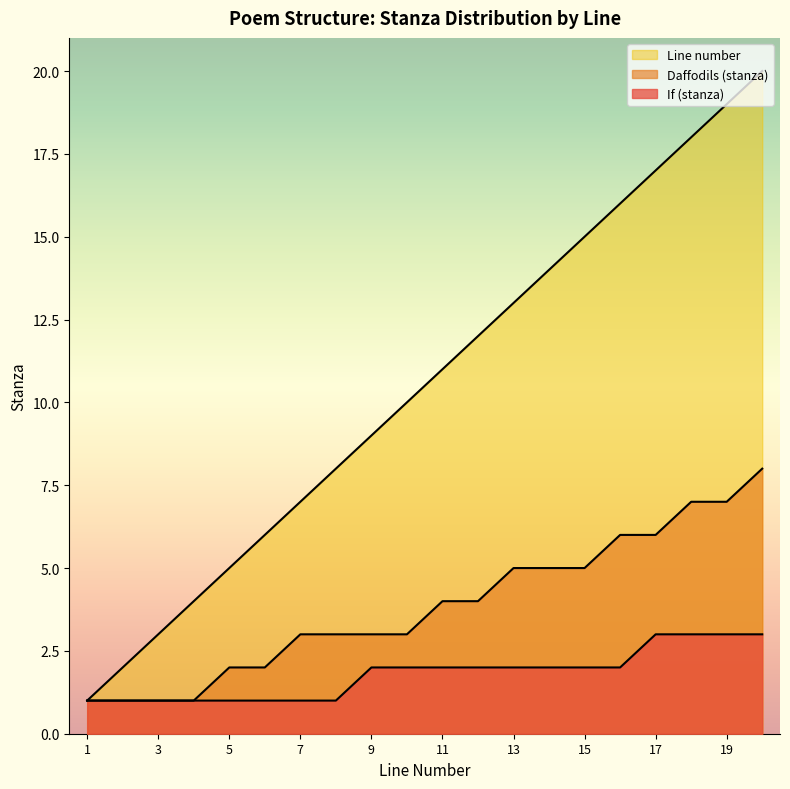

Reading right to left, list all the values displayed in this chart.

If (stanza): 3	3	3	3	2	2	2	2	2	2	2	2	1	1	1	1	1	1	1	1
Daffodils (stanza): 8	7	7	6	6	5	5	5	4	4	3	3	3	3	2	2	1	1	1	1
Line number: 20	19	18	17	16	15	14	13	12	11	10	9	8	7	6	5	4	3	2	1